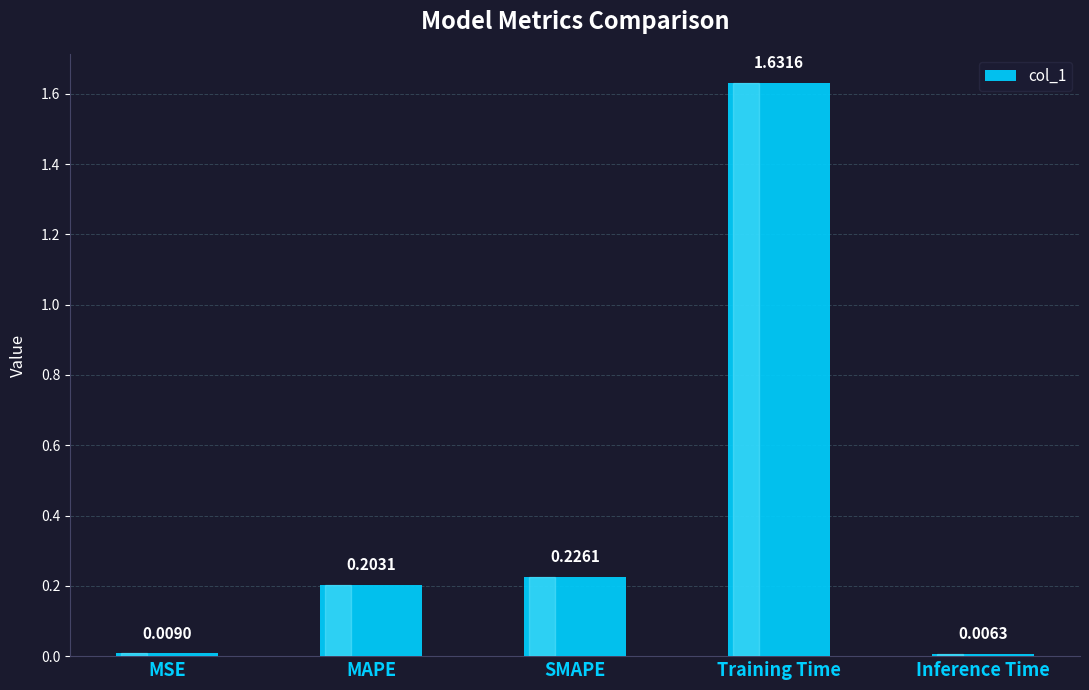

Which category has the highest value across all series?

Training Time